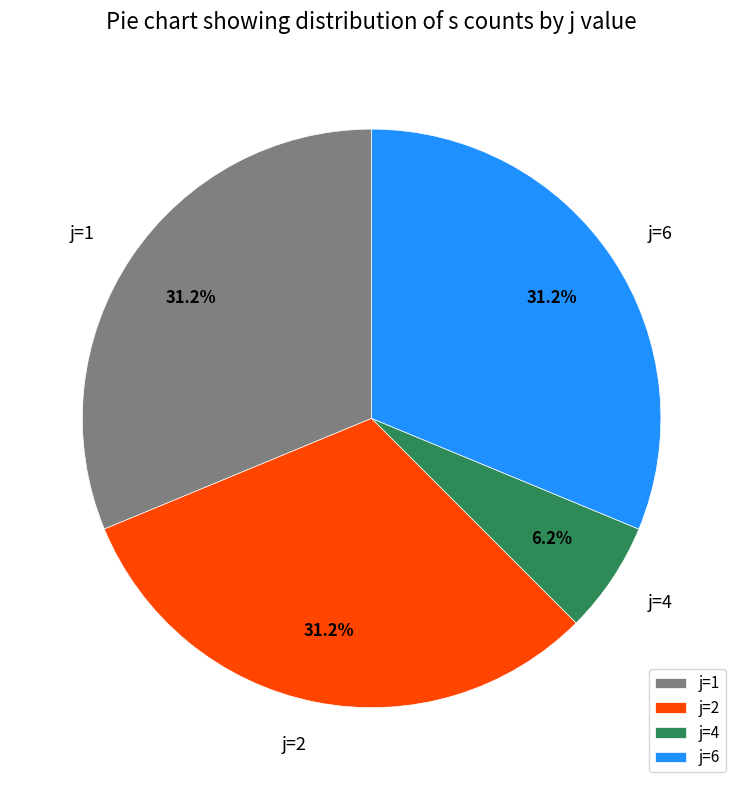

Is j=6 the majority of the pie?

No